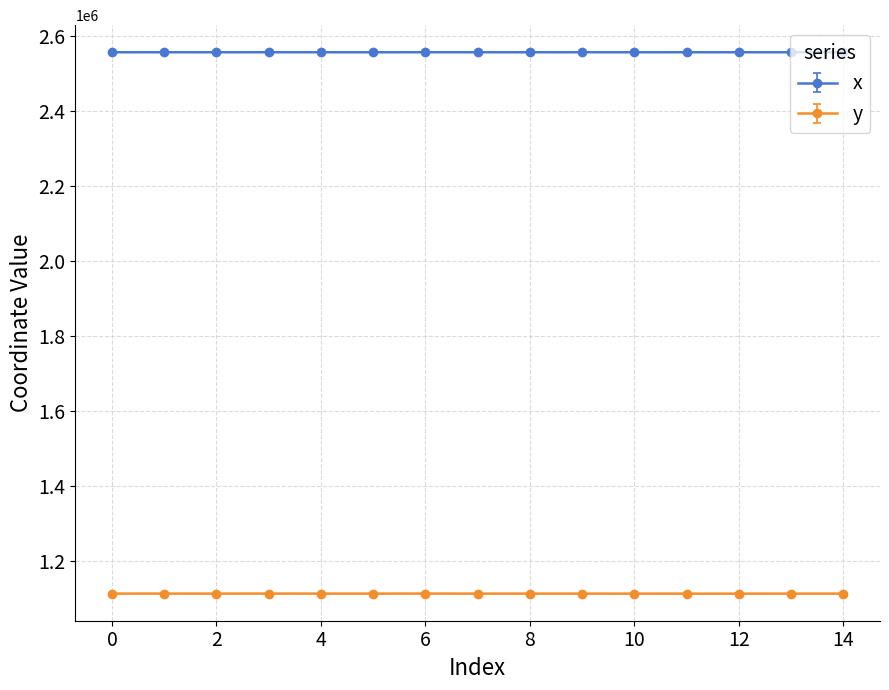

Which series has the widest spread of values?

y